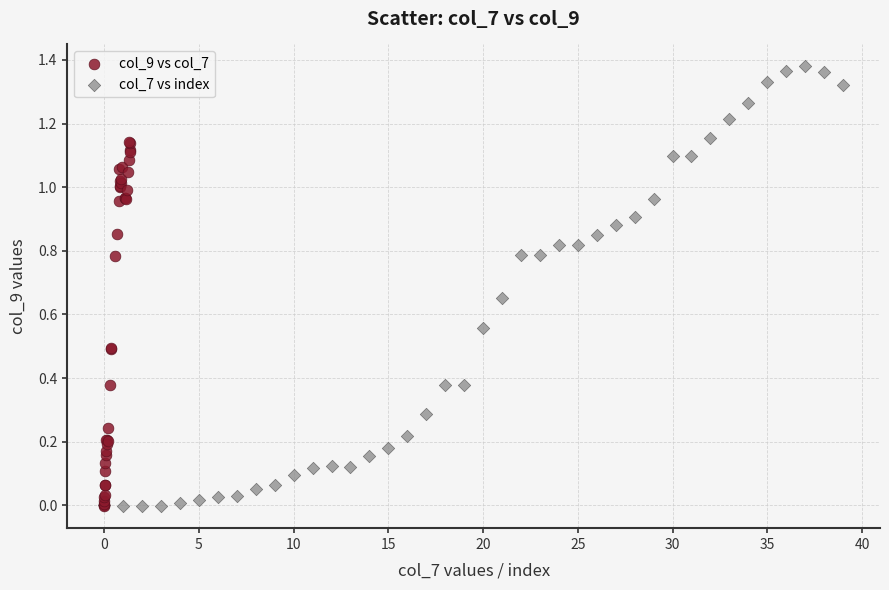

Which series has the widest spread of Y values?

col_7 vs index